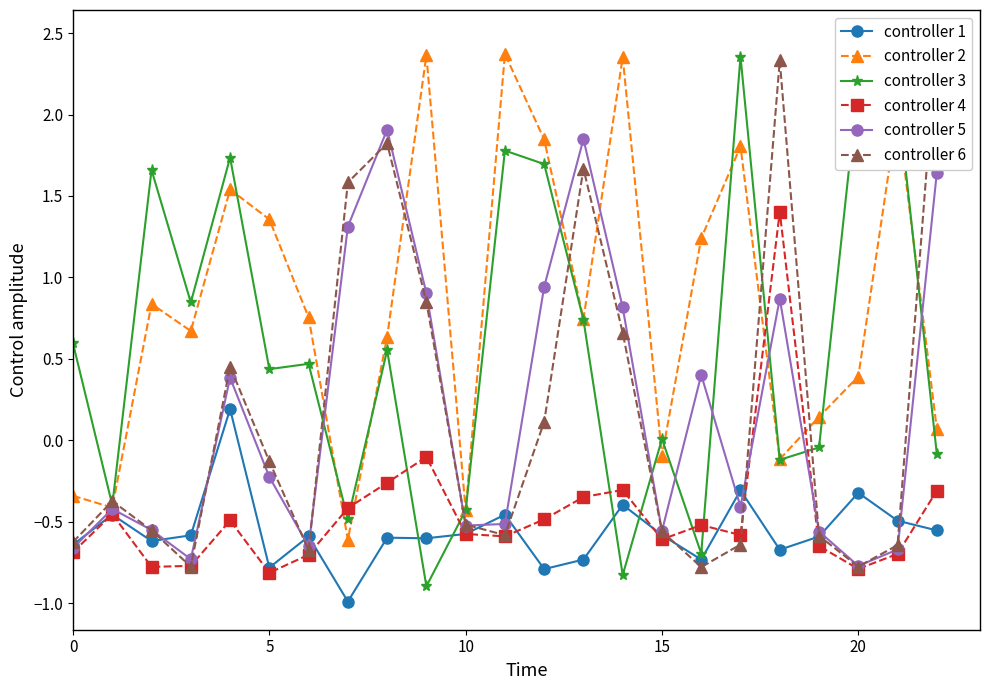

The controller 4 series shows -0.2 at 10. True or false?

False